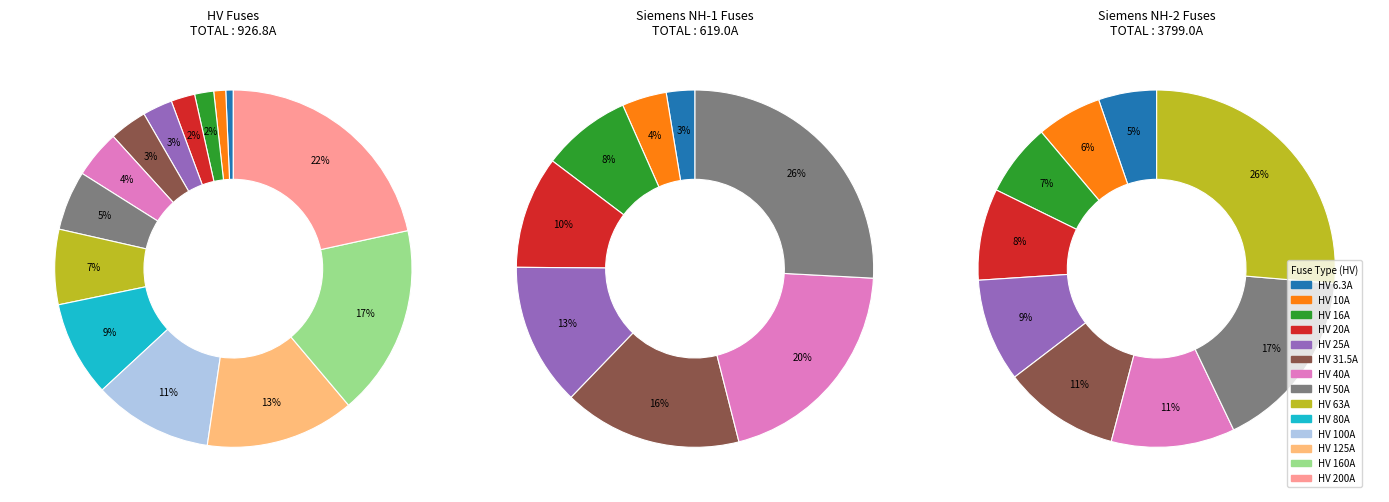

What portion of the pie excludes HV 125A?

86.5%